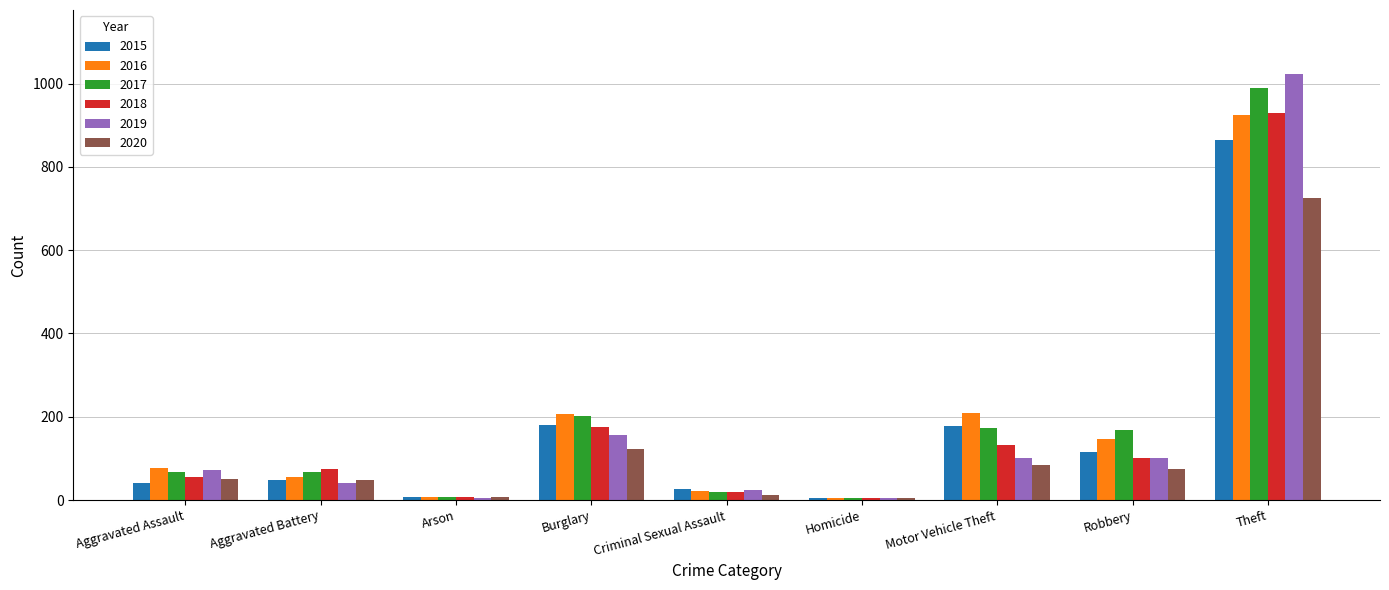

Which category has the highest value across all series?

Theft